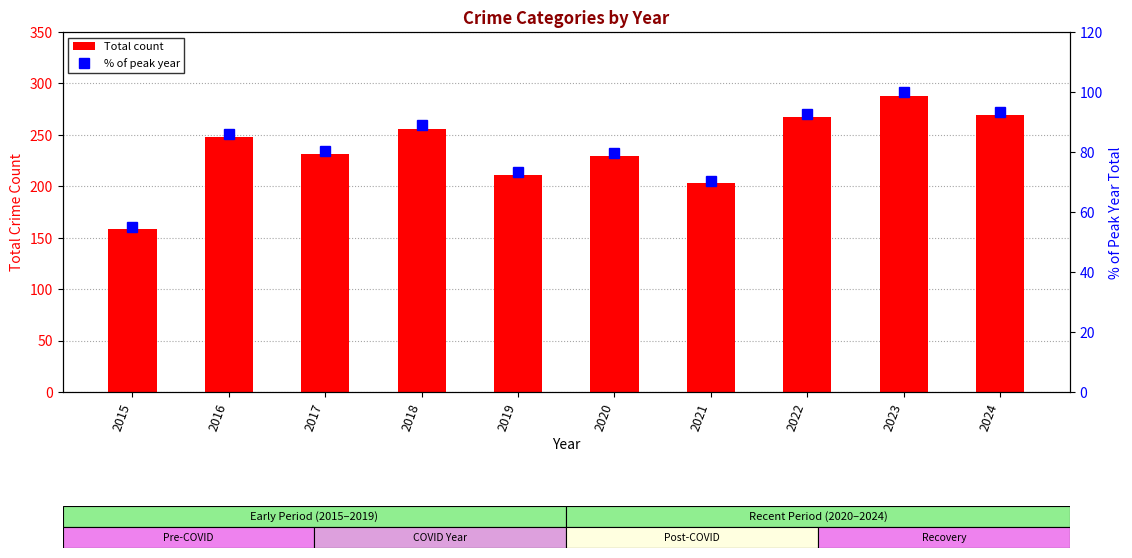

What is the lowest value of the Total count series?

158.0